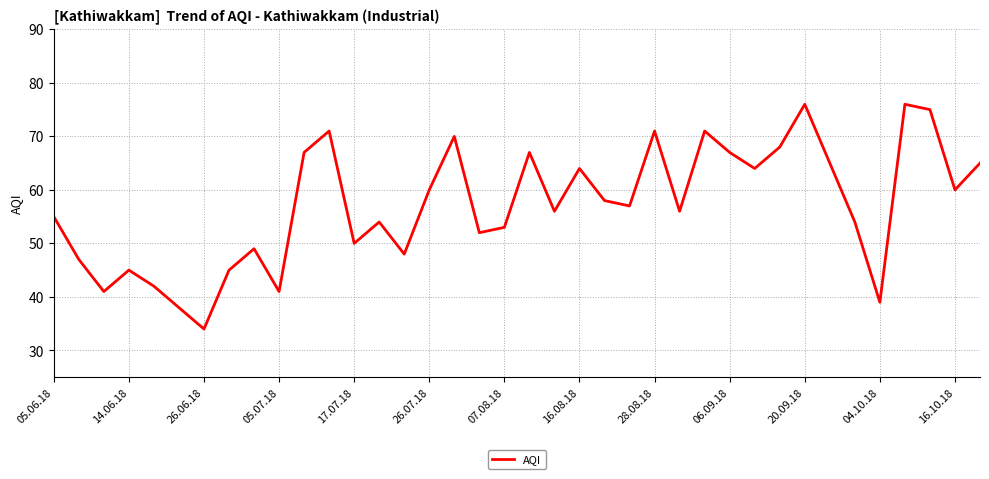

What is the greatest value displayed?

76